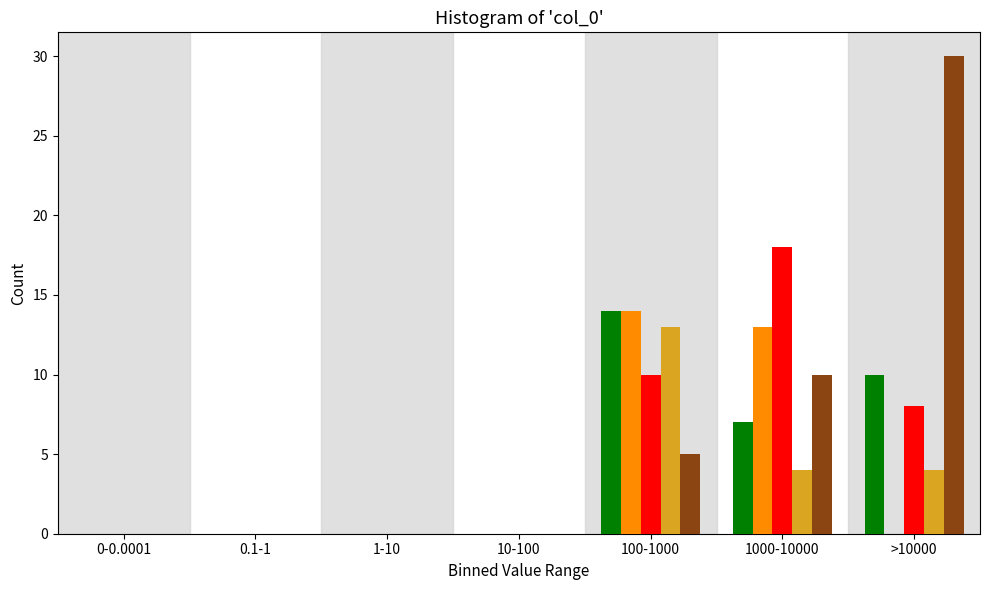

At which category does the chart reach its peak across all series?

>10000